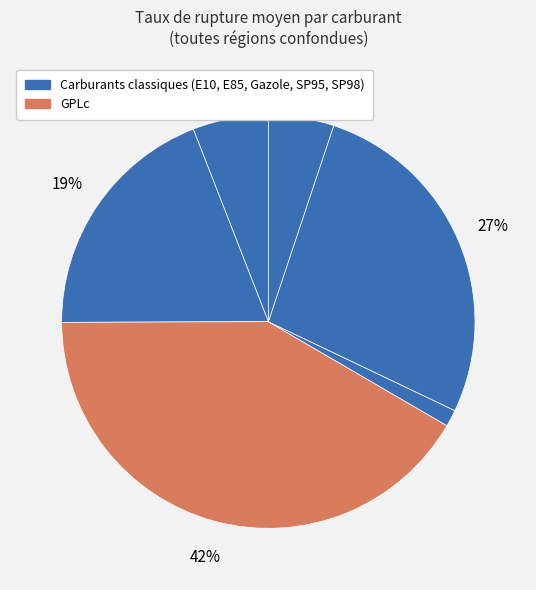

Count the number of slices in the pie.

6